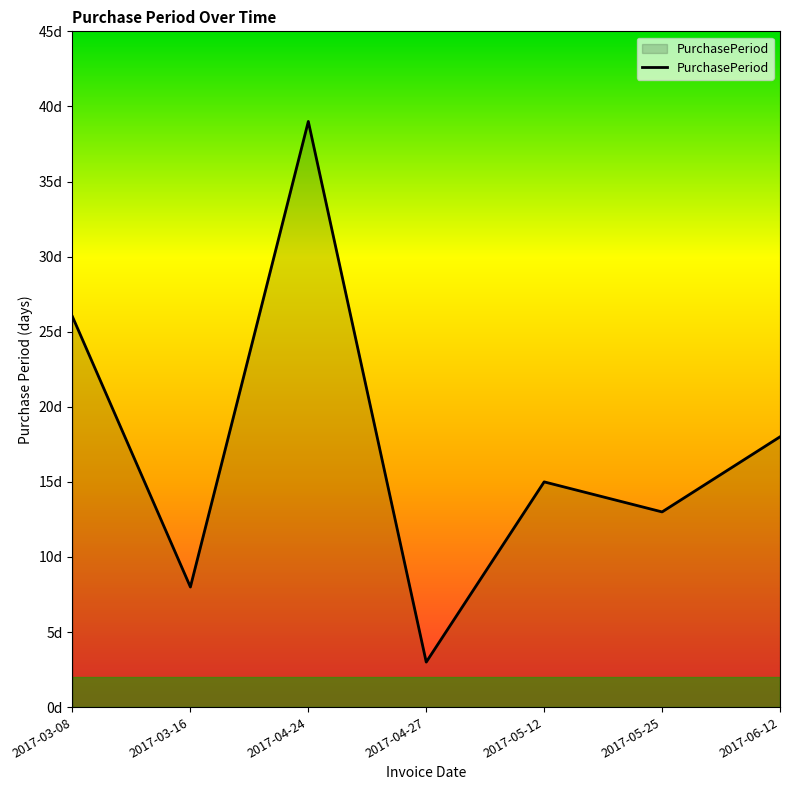

Reading right to left, transcribe all the data shown in this chart.

18	13	15	3	39	8	26